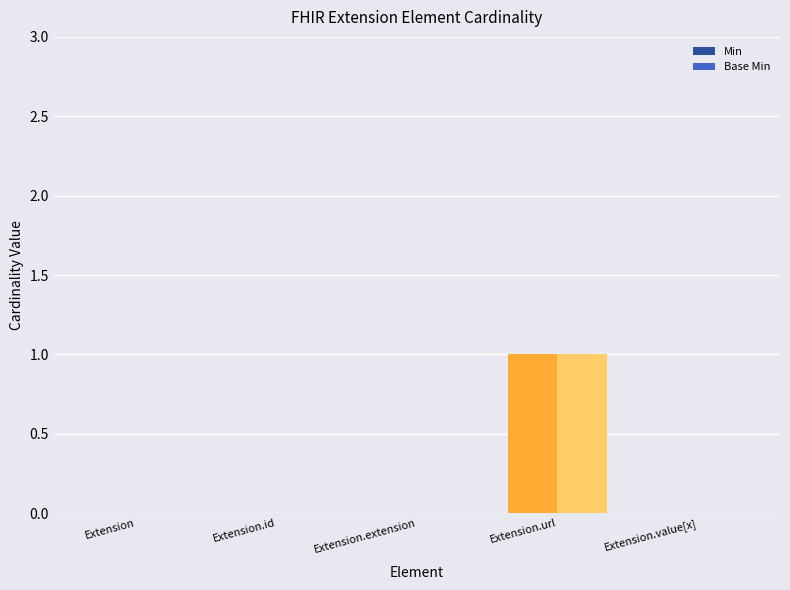

Is the value of Min at Extension.id greater than the value of Base Min at Extension.url?

No